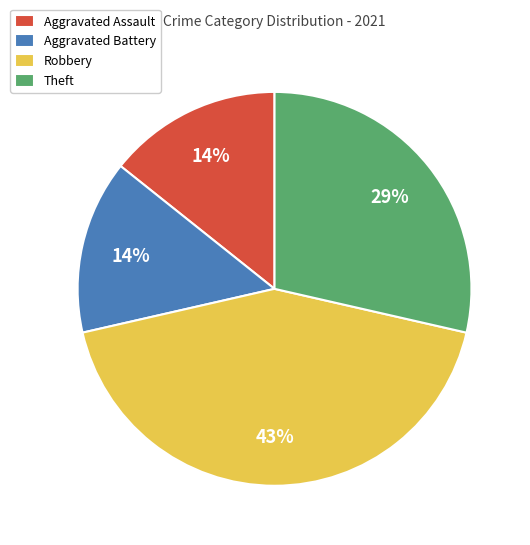

Between Robbery and Theft, which is larger?

Robbery